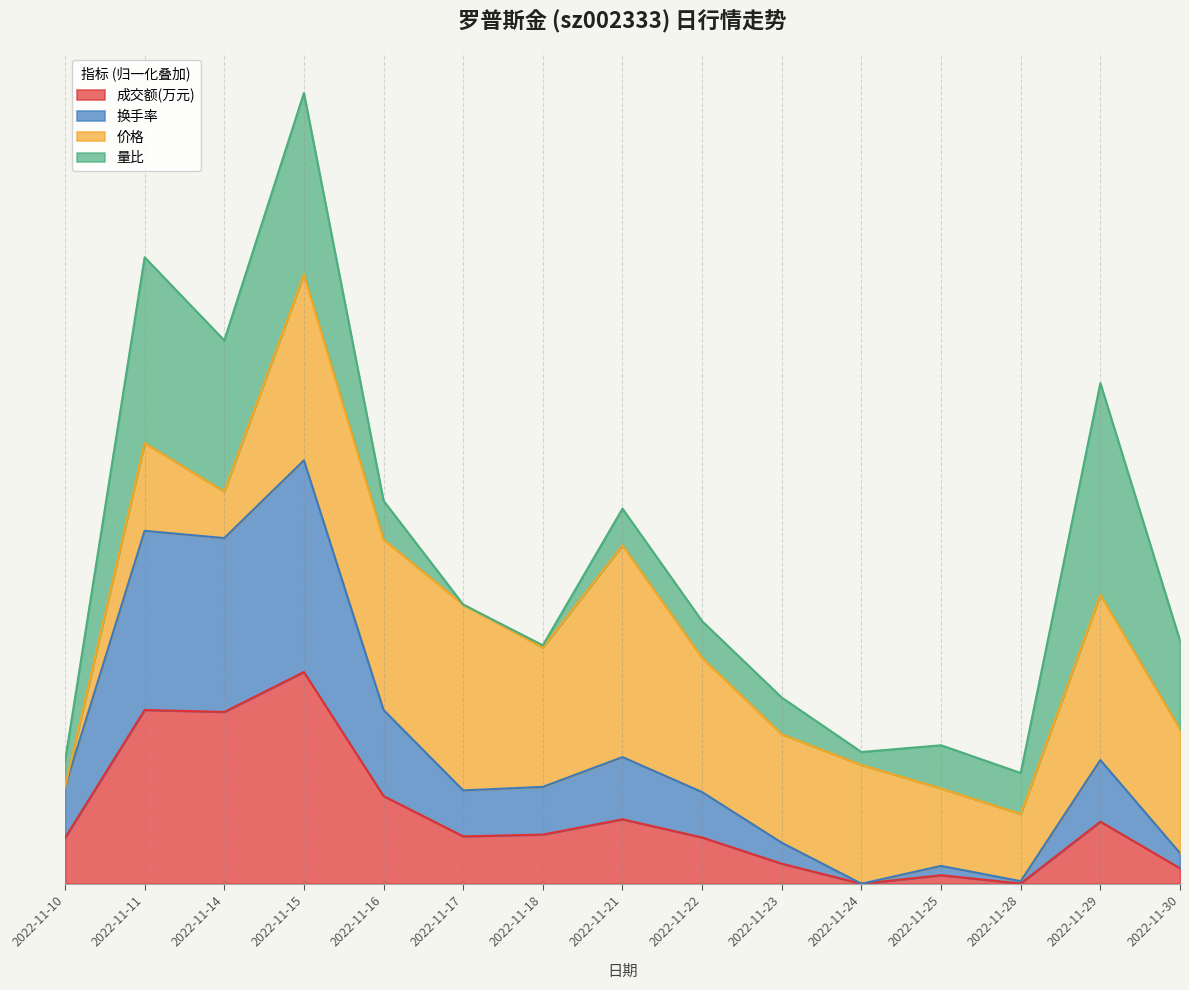

Between 2022-11-16 and 2022-11-30, which is larger?

2022-11-16